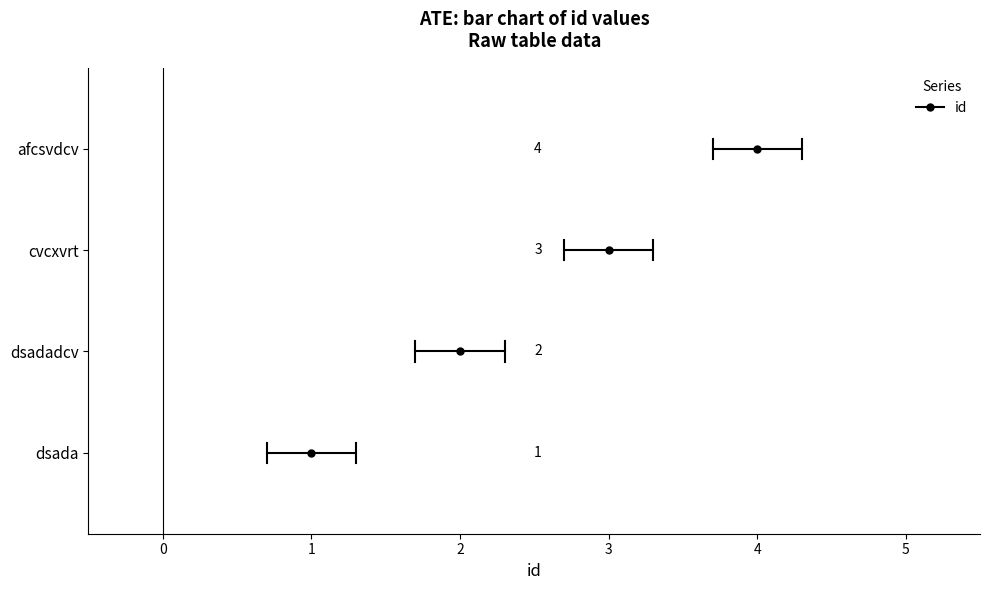

True or false: the data shows 3 at cvcxvrt.

True